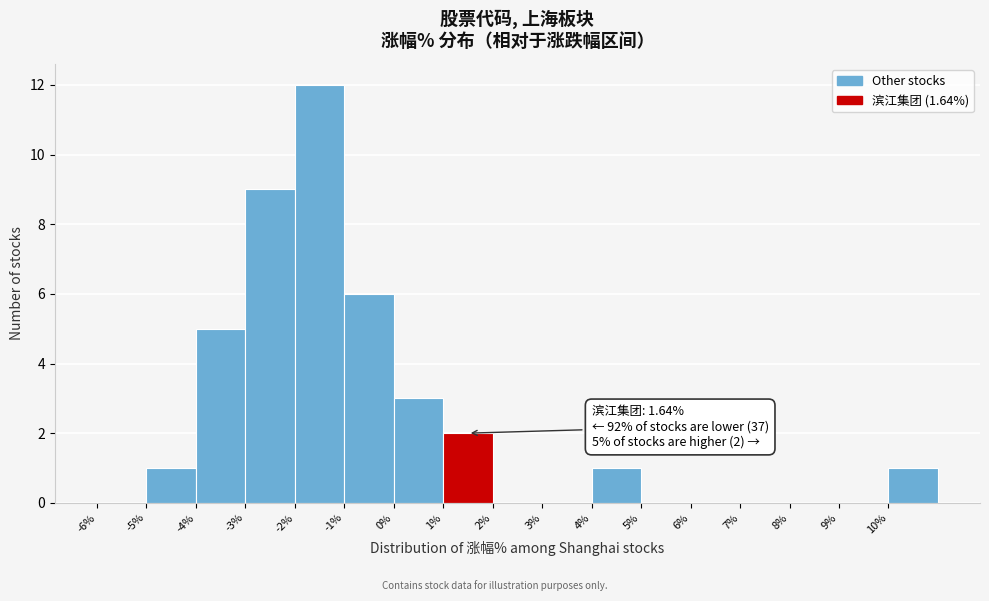

Which range on the x-axis has the tallest bar?

-2 to -1